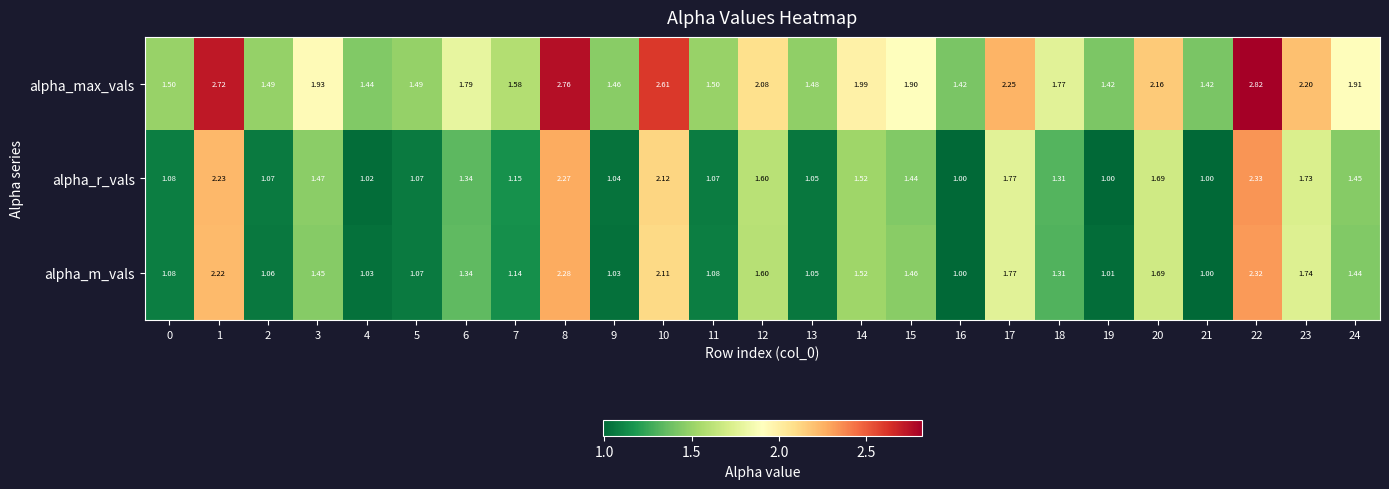

Count the number of data series in this chart.

3